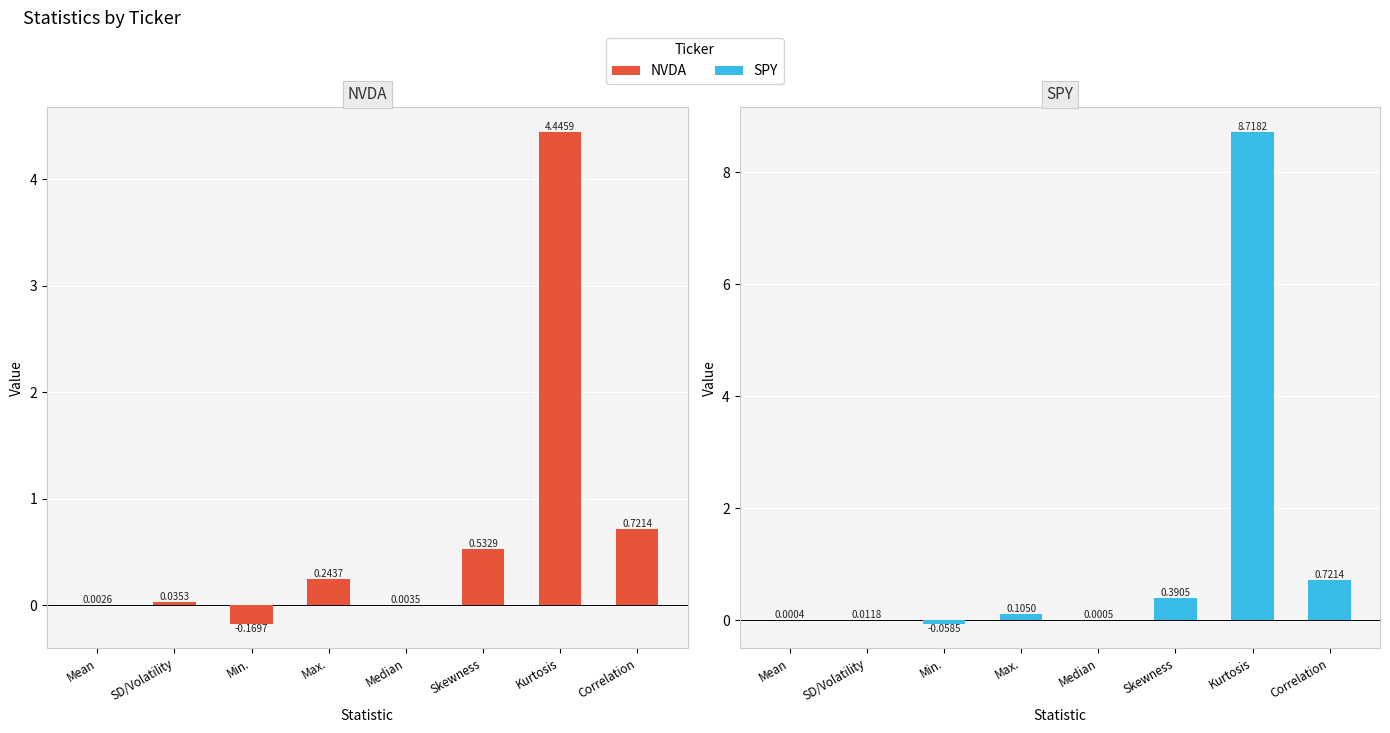

At which category does the chart reach its peak across all series?

Kurtosis